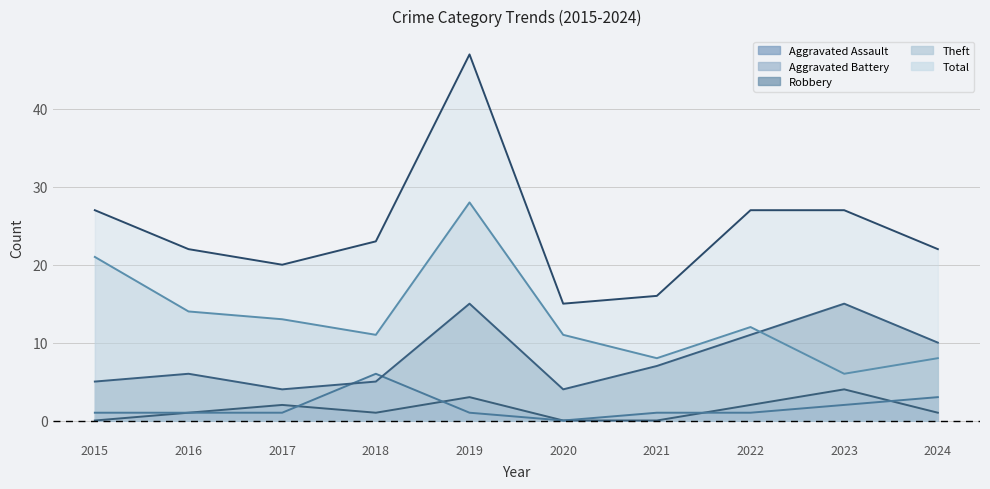

At which category does Aggravated Assault reach its first local valley?

2018